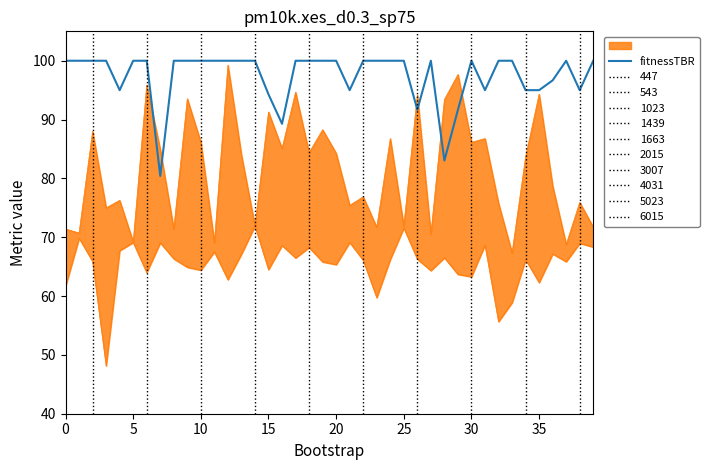

What is the value of the 8th point from the left?

80.4